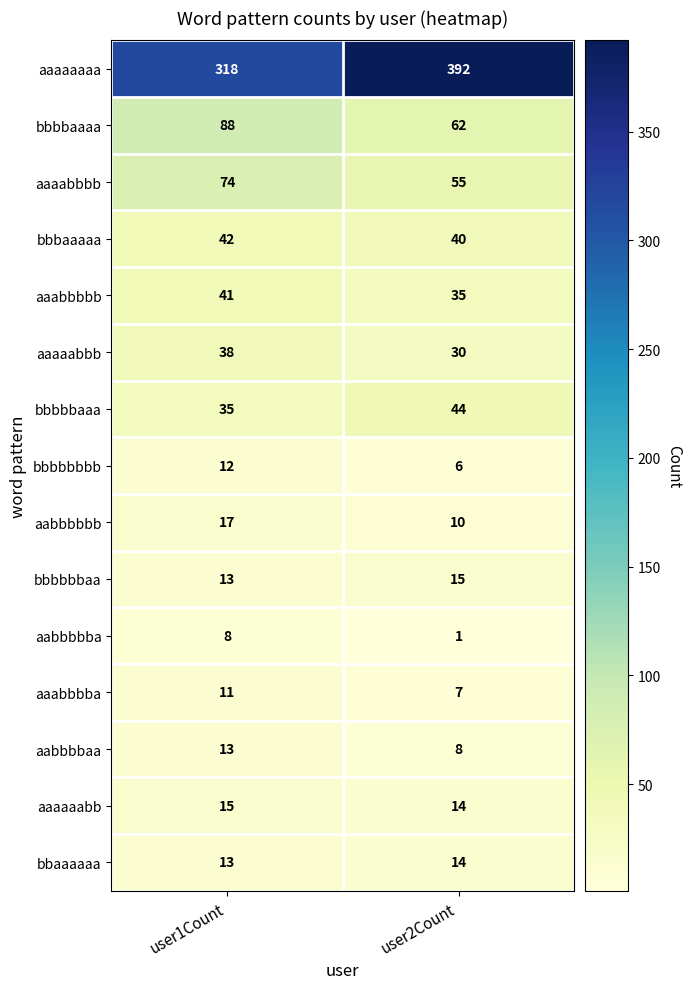

Which category has the lowest value across all series?

user2Count